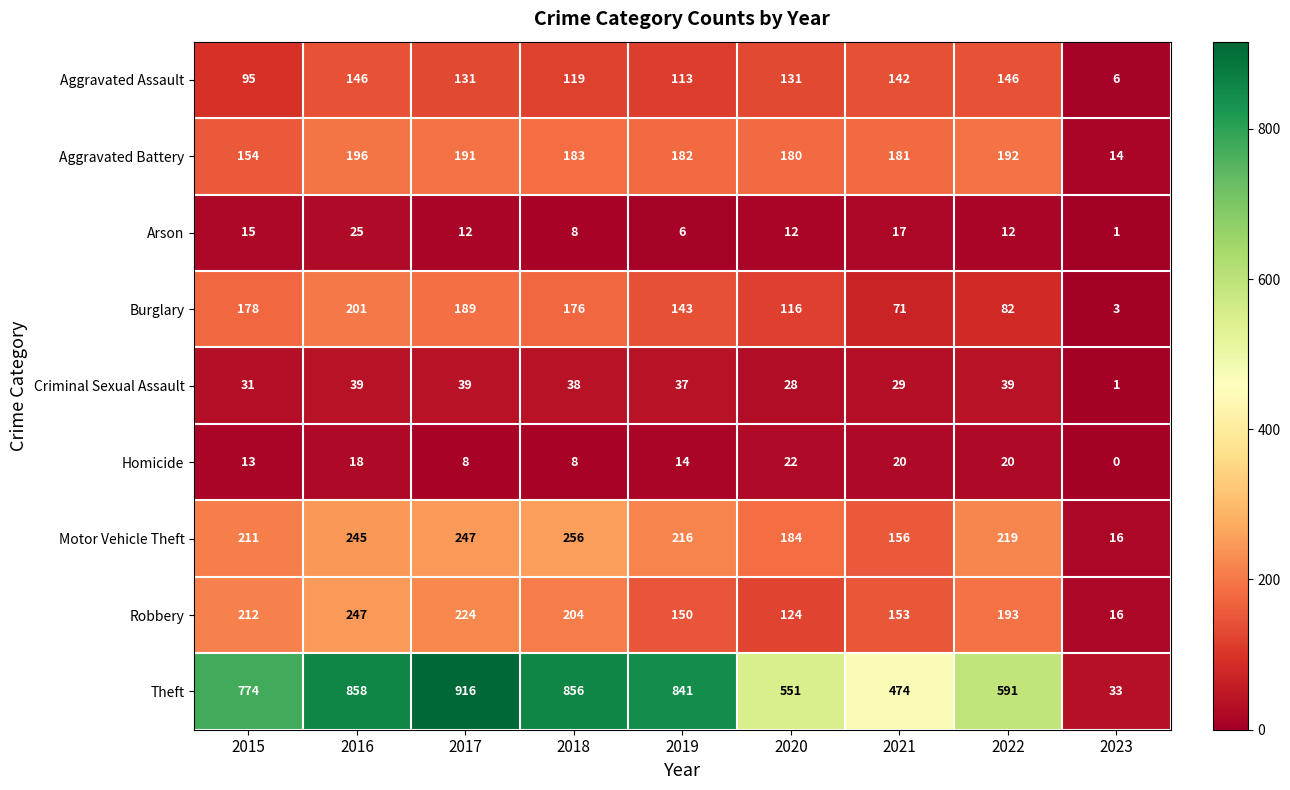

True or false: Aggravated Battery has a value of 4 at 2023.

False